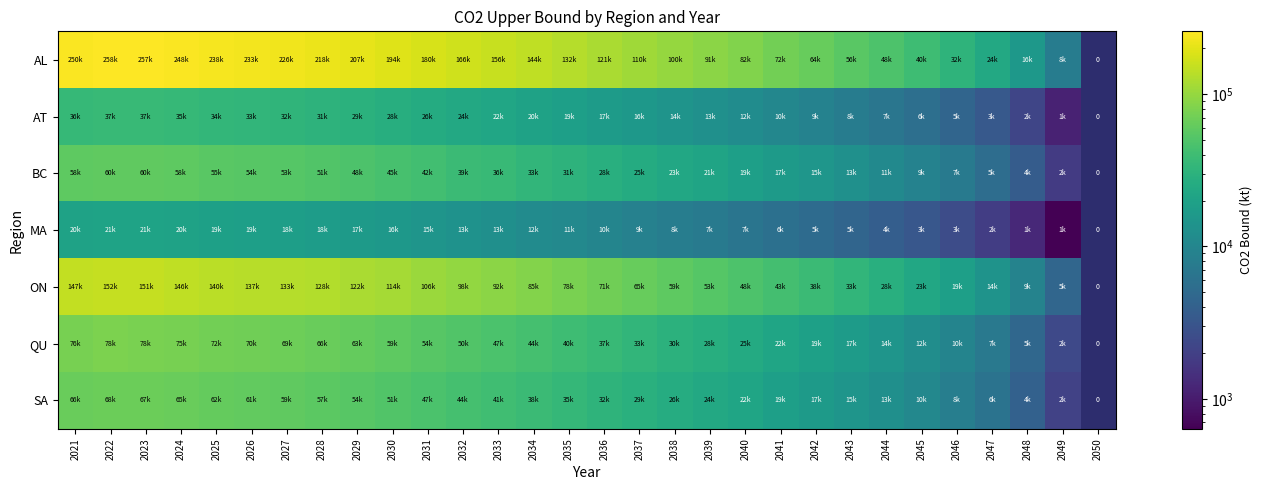

At which label does ON reach its peak?

2022